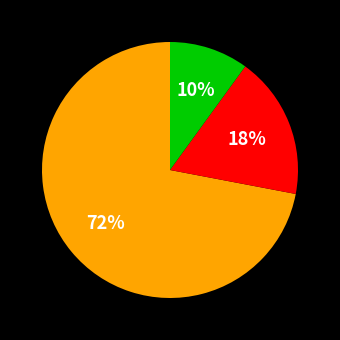

Does any single category account for the majority?

Yes